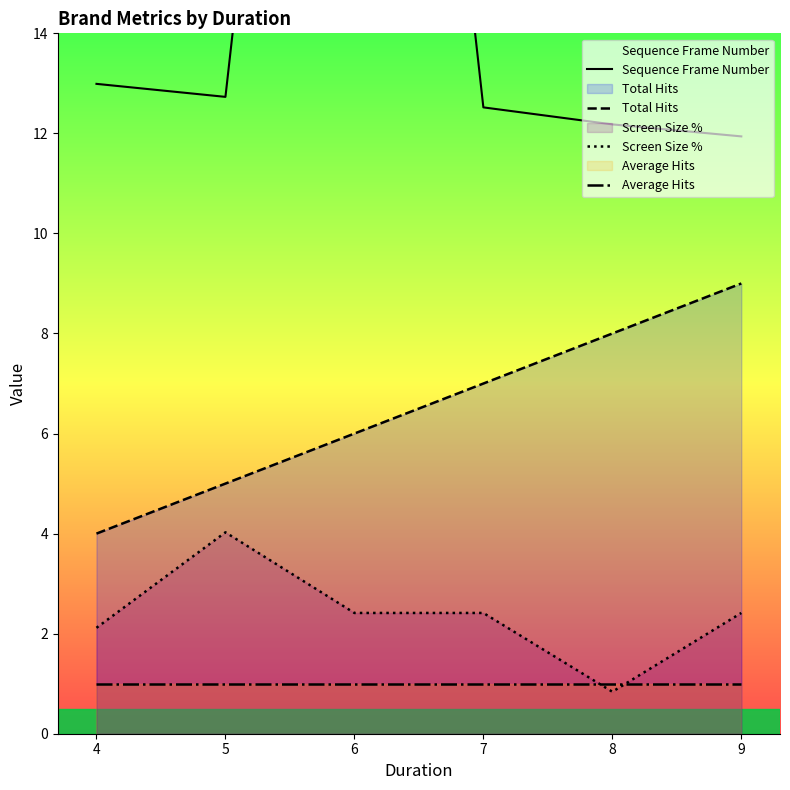

Does the chart have visible grid lines?

No